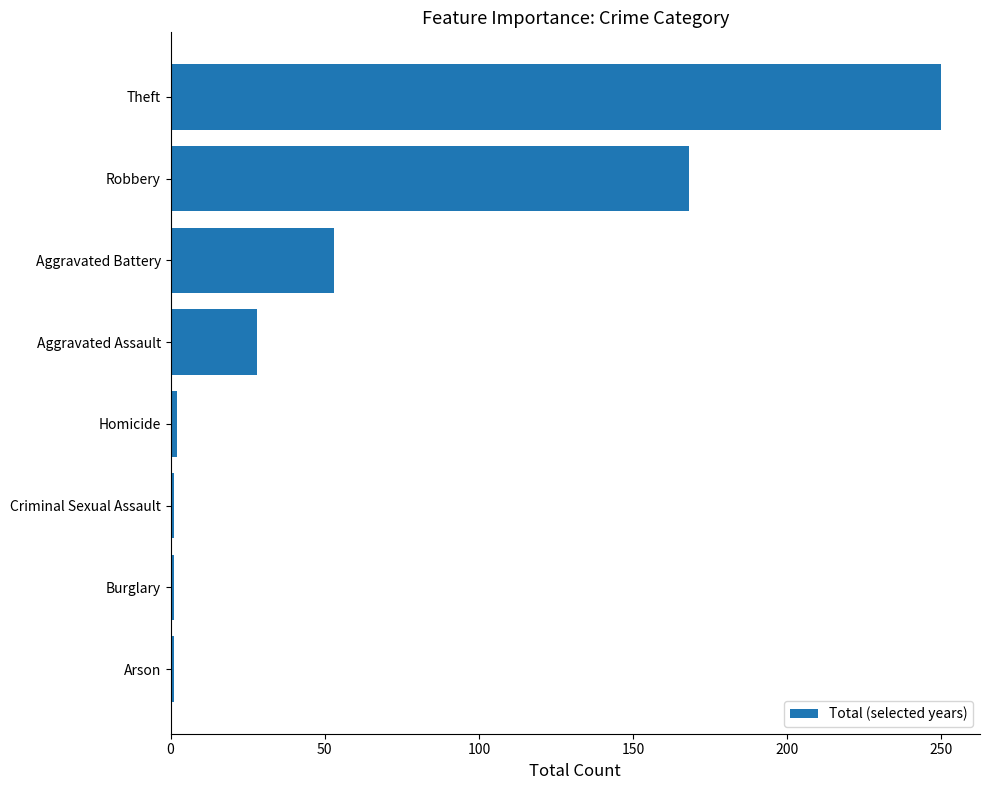

Where is the data nearest to the value 125?

Robbery